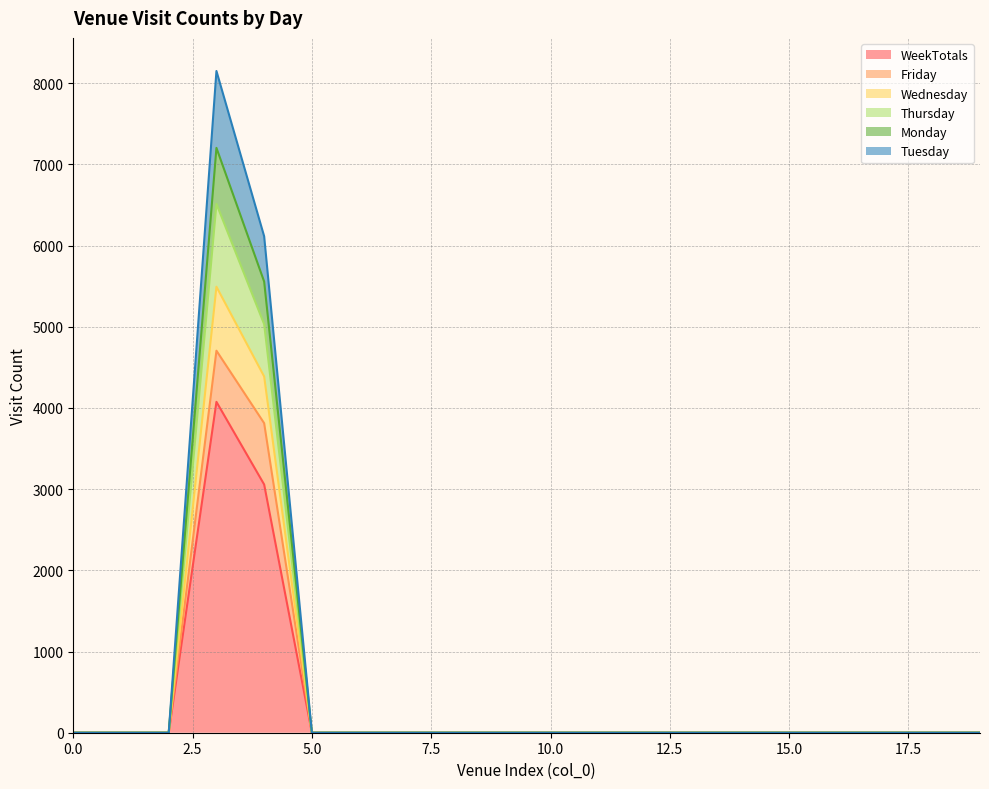

At which category is the sum across all series the highest?

3